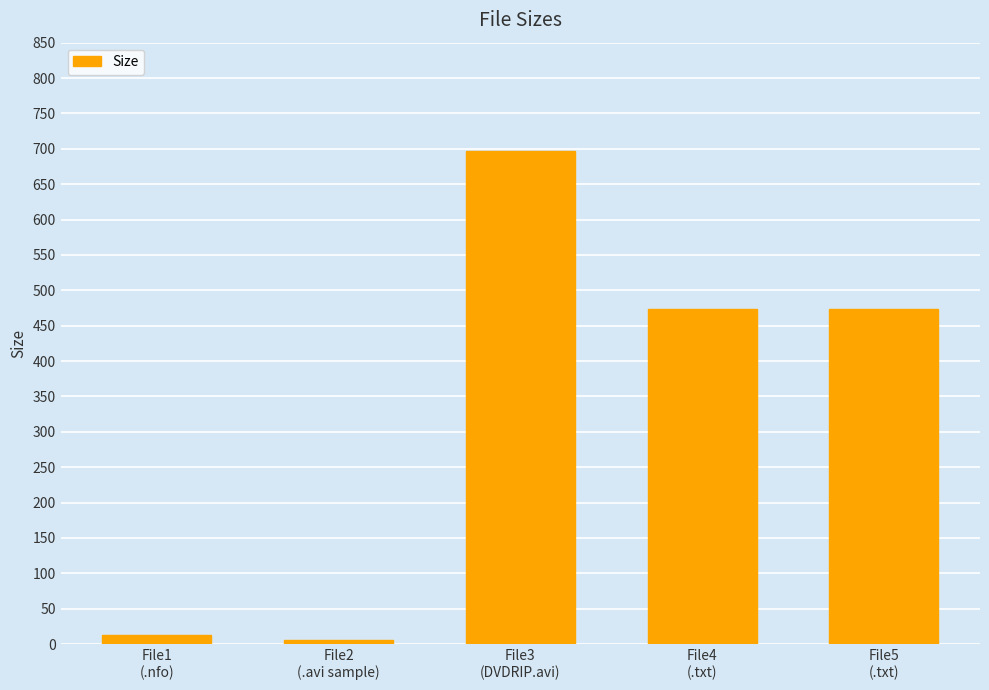

What is the average value?

332.1